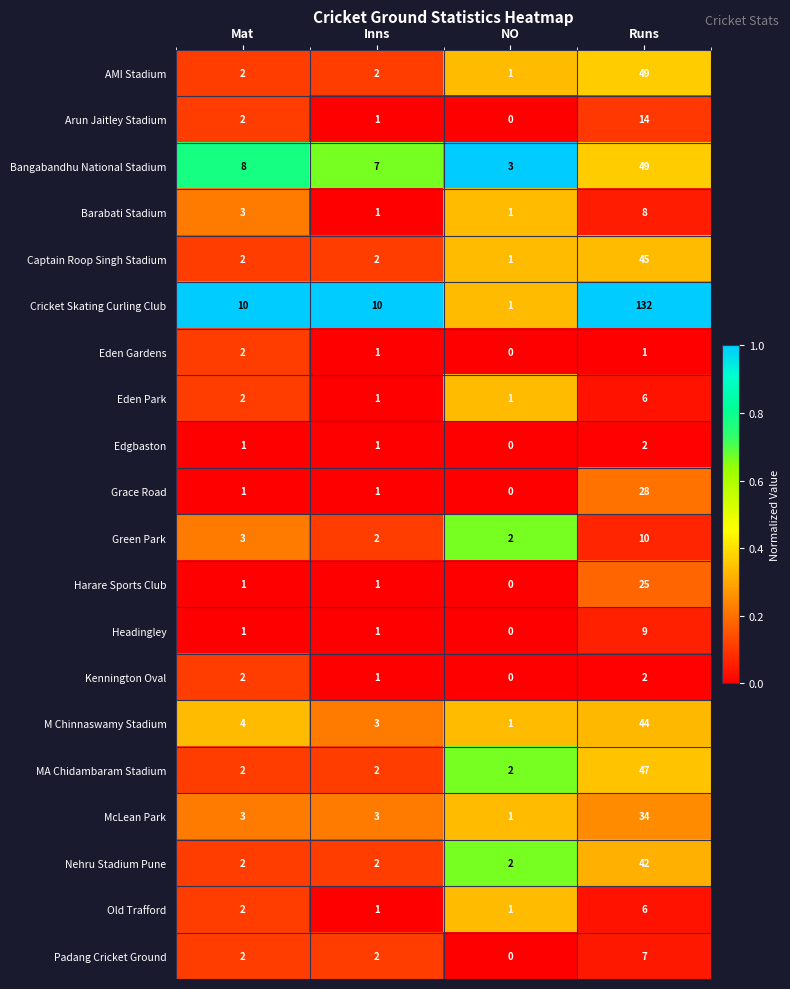

At how many categories does at least one series exceed 0?

4